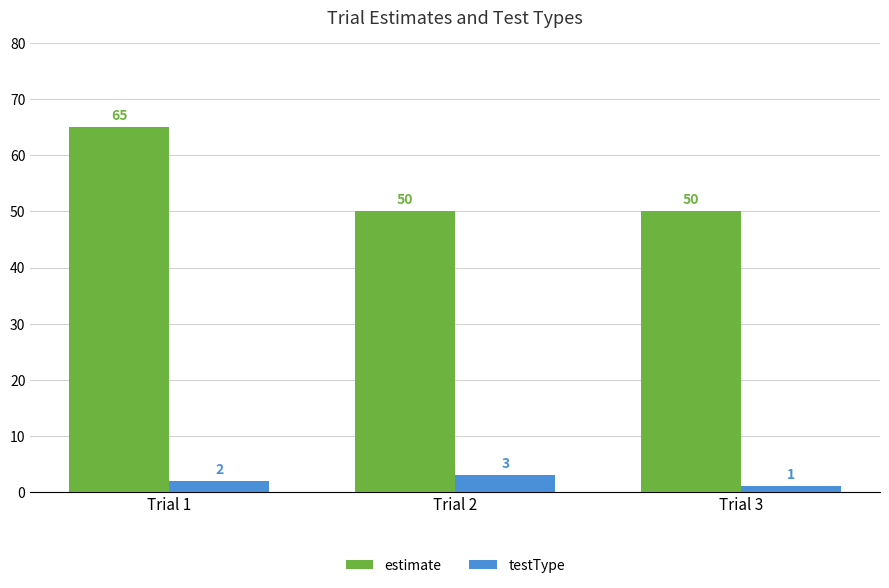

What is the maximum value for estimate?

65